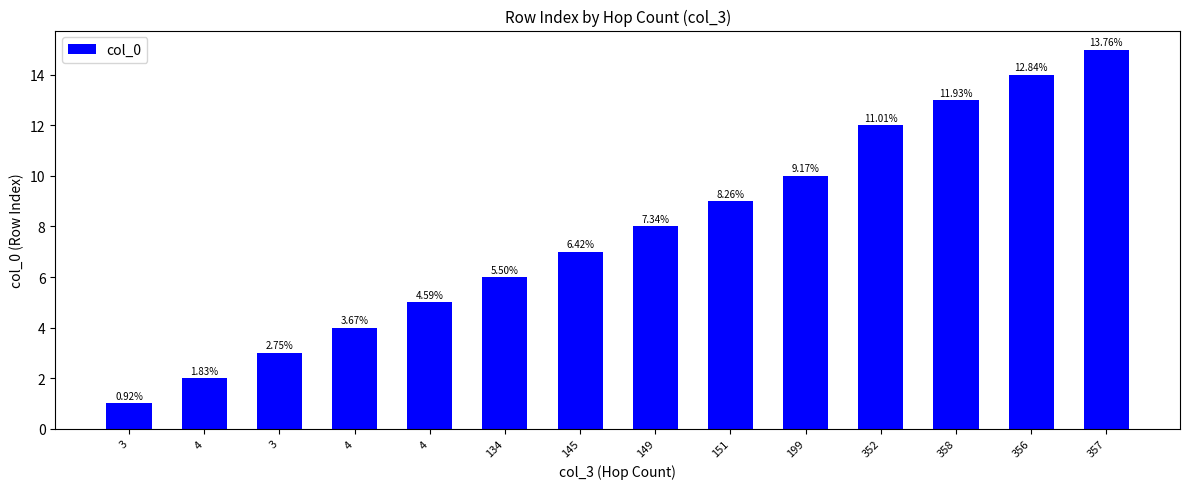

How many bars are there in total?

14